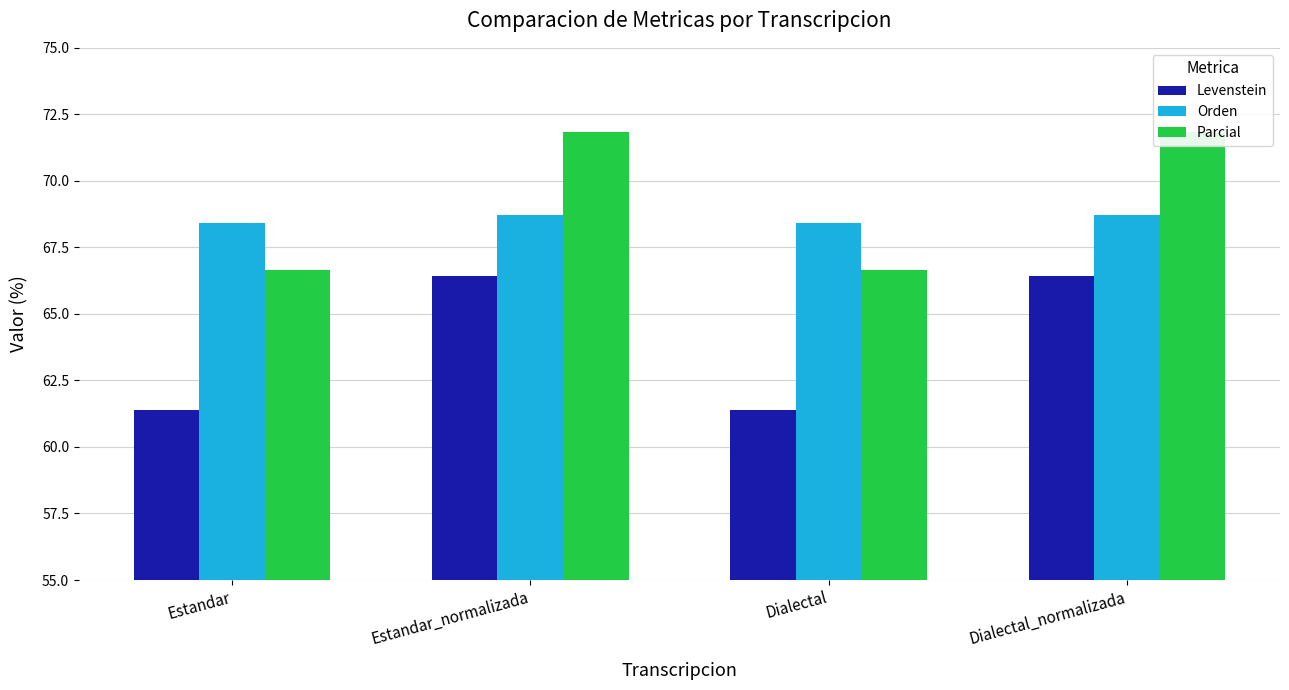

What is the lowest value of the Parcial series?

66.7